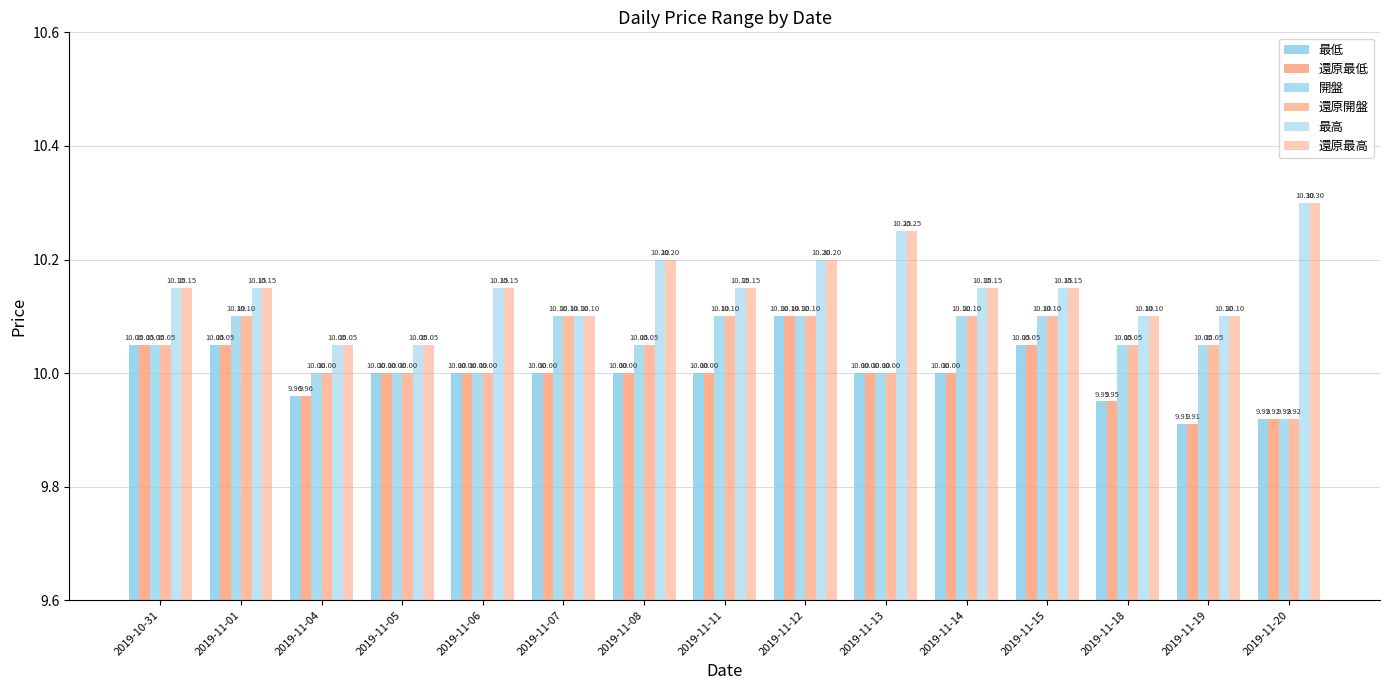

The value of 還原開盤 at 2019-11-07 is 10.1. True or false?

True